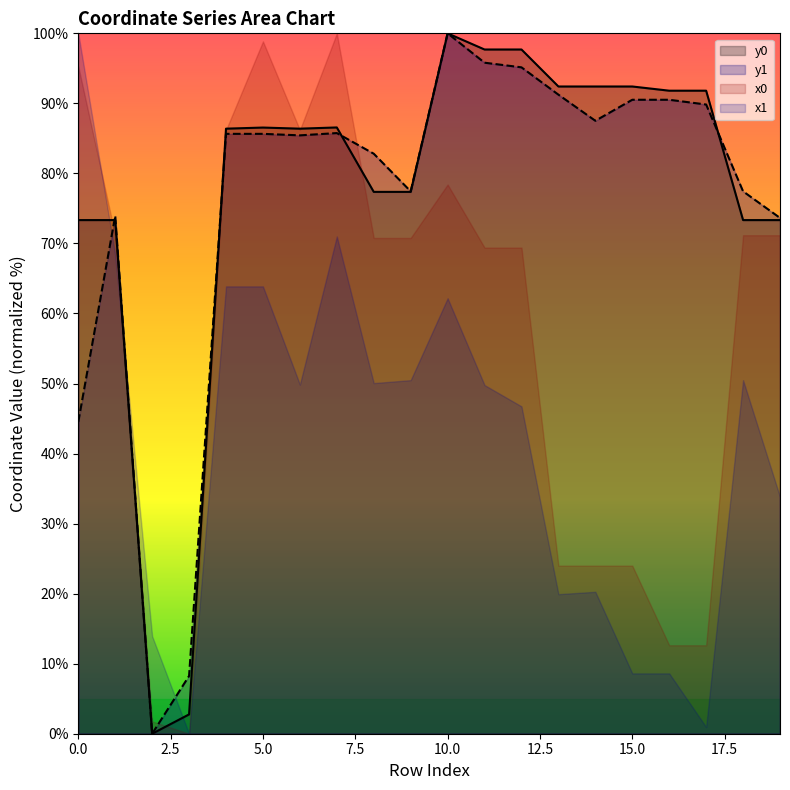

How many times do y0 and y1 cross each other?

4